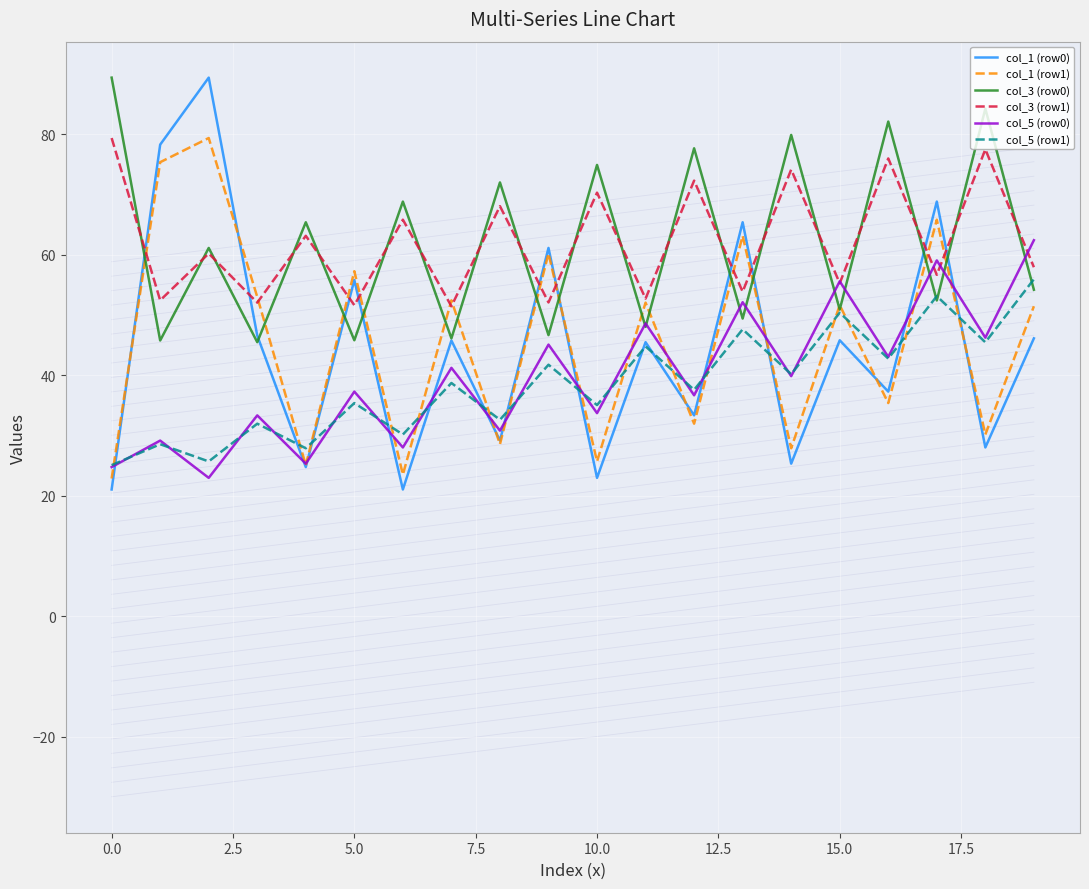

Which series has the widest spread of values?

col_1 (row0)